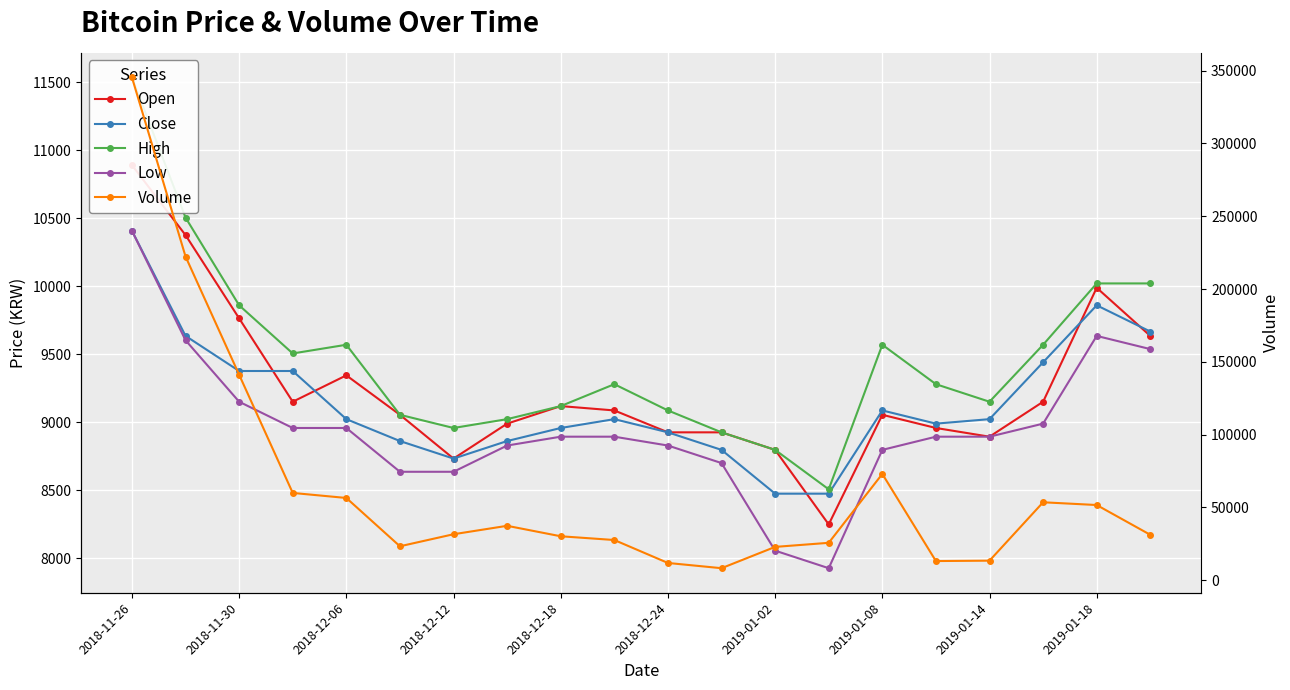

The value of Close at 17 is 9440. True or false?

True